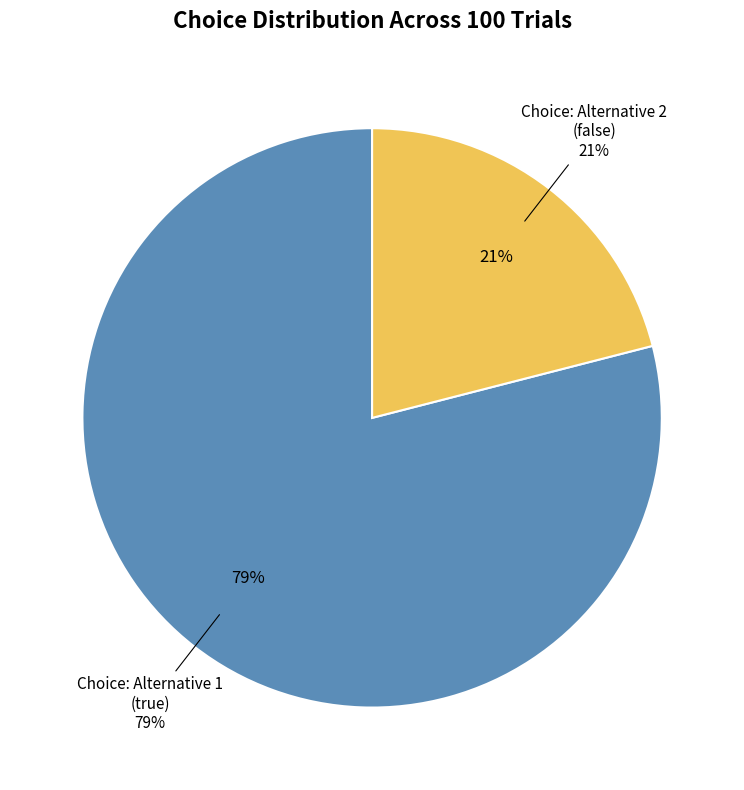

Is it true that true is 64% of the pie?

False